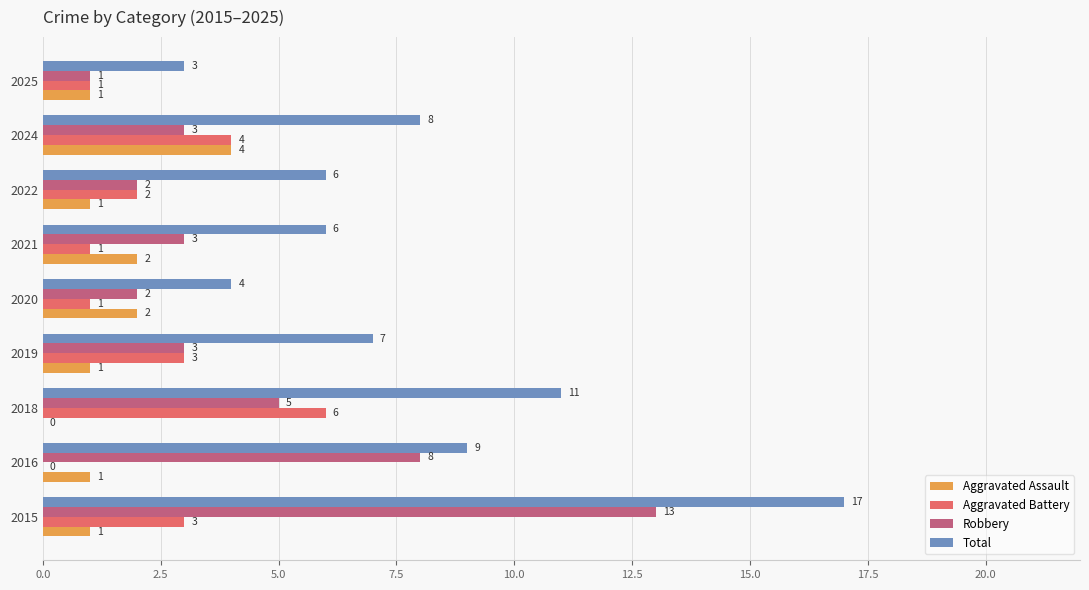

The value of Robbery at 2016 is 8. True or false?

True